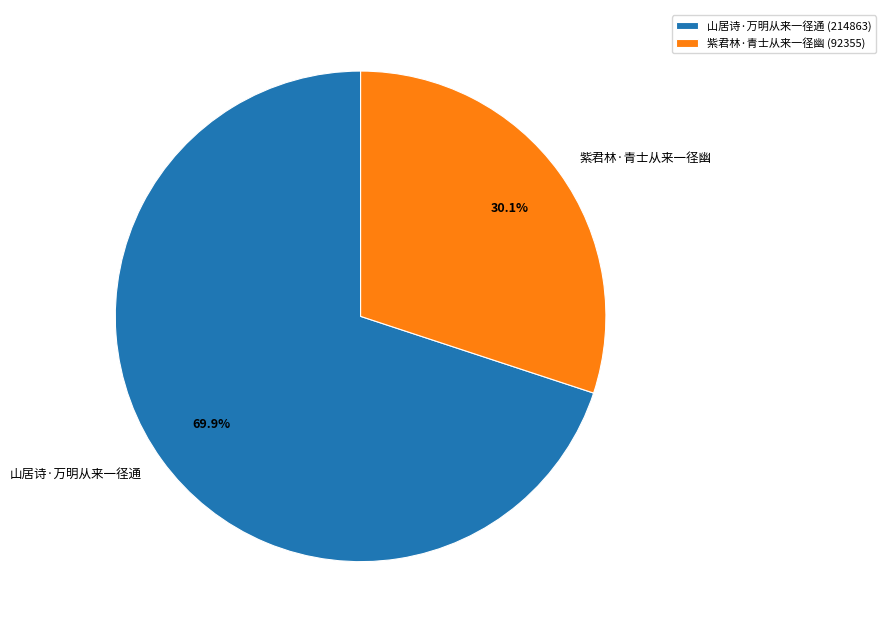

Which slice represents more than half of the pie?

山居诗·万明从来一径通